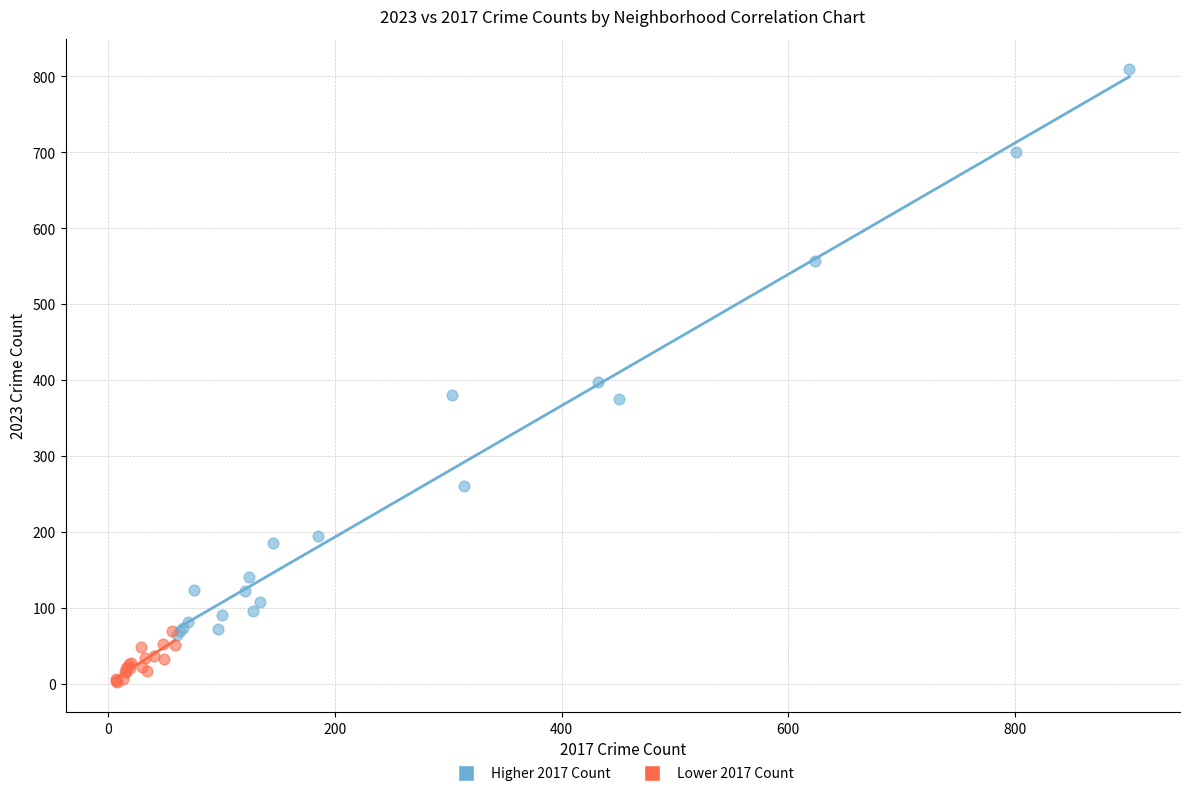

Which series has the widest spread of Y values?

Higher 2017 Count